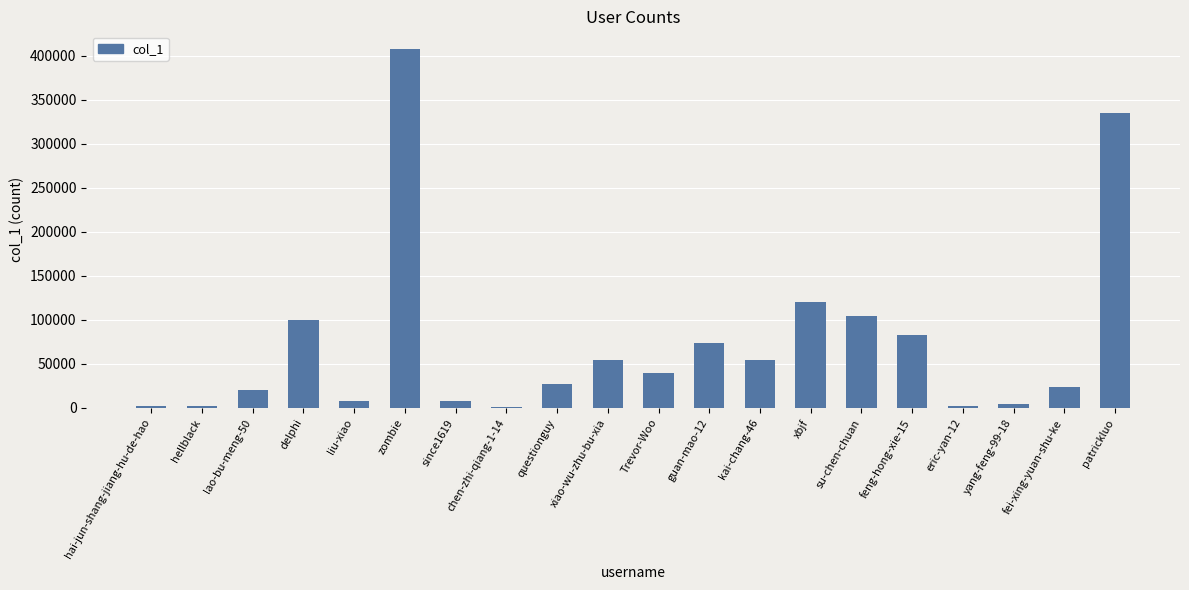

Is it true that the value at Trevor-Woo is 39670?

True